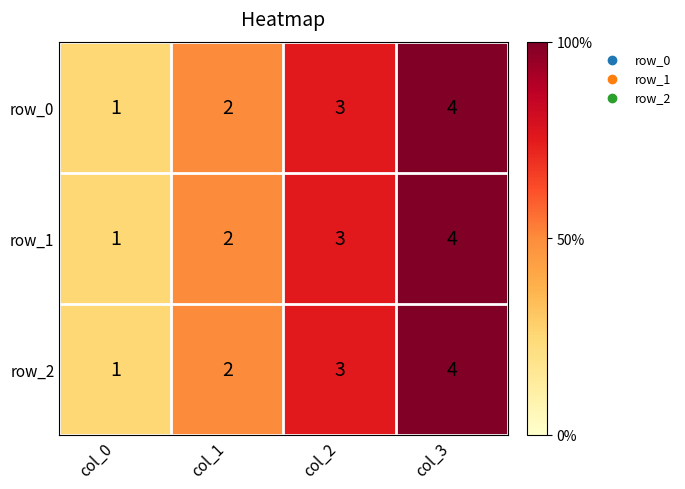

Reading left to right, what are all the values shown in this chart?

row_0: col_0=1	col_1=2	col_2=3	col_3=4
row_1: col_0=1	col_1=2	col_2=3	col_3=4
row_2: col_0=1	col_1=2	col_2=3	col_3=4